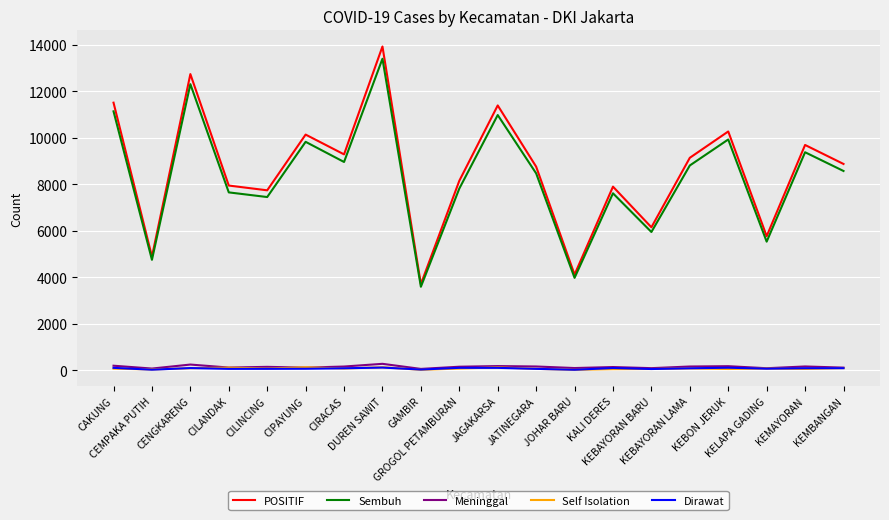

At how many categories does at least one series exceed 8320?

11